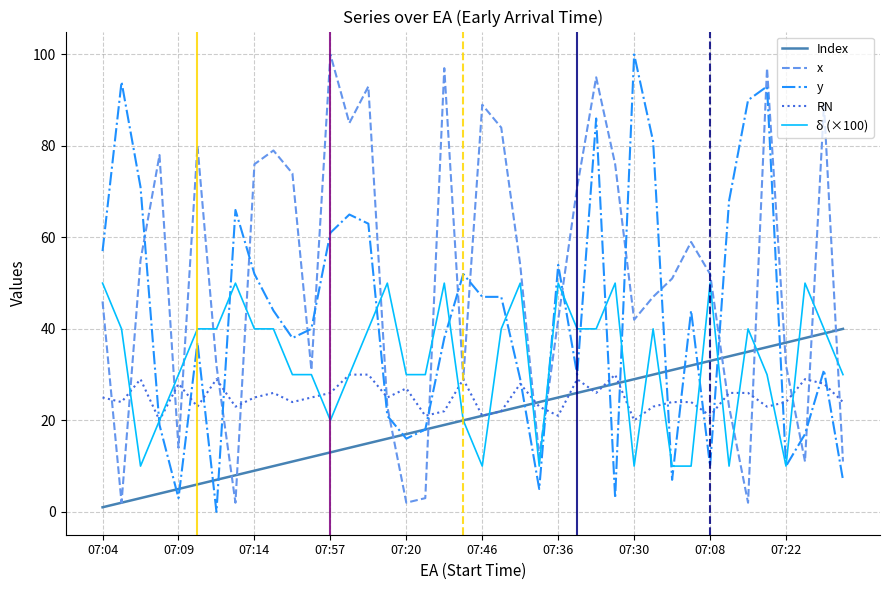

What is the highest value of the x series?

100